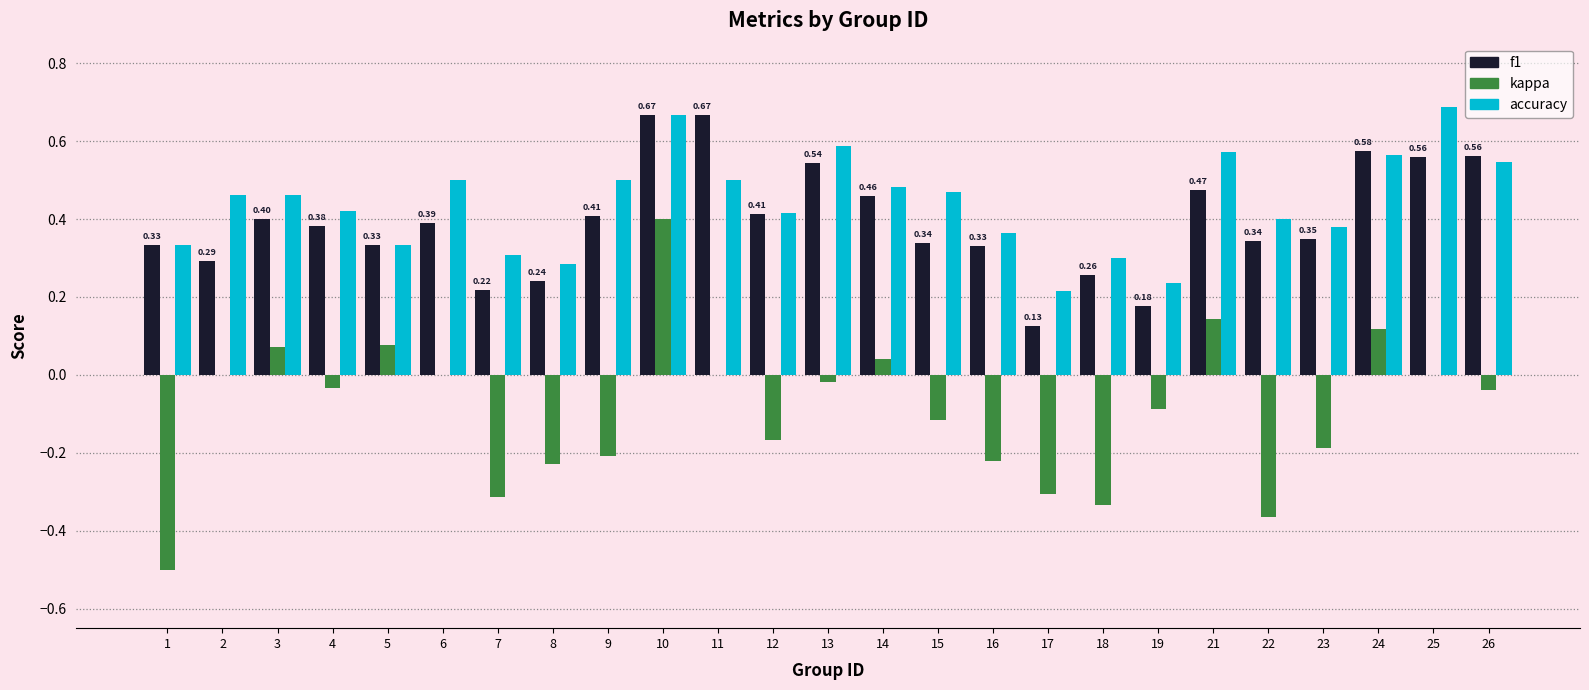

Which series has the largest range (max minus min)?

kappa